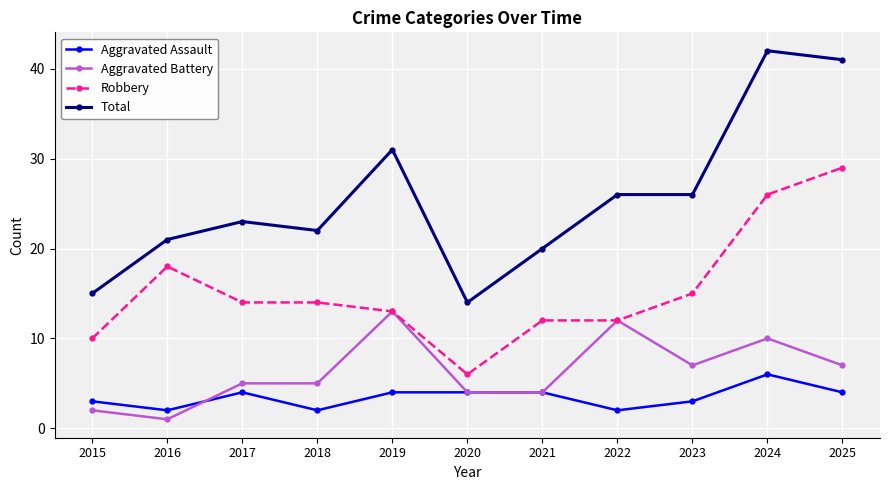

Rank the series by their maximum value, from lowest to highest.

Aggravated Assault, Aggravated Battery, Robbery, Total